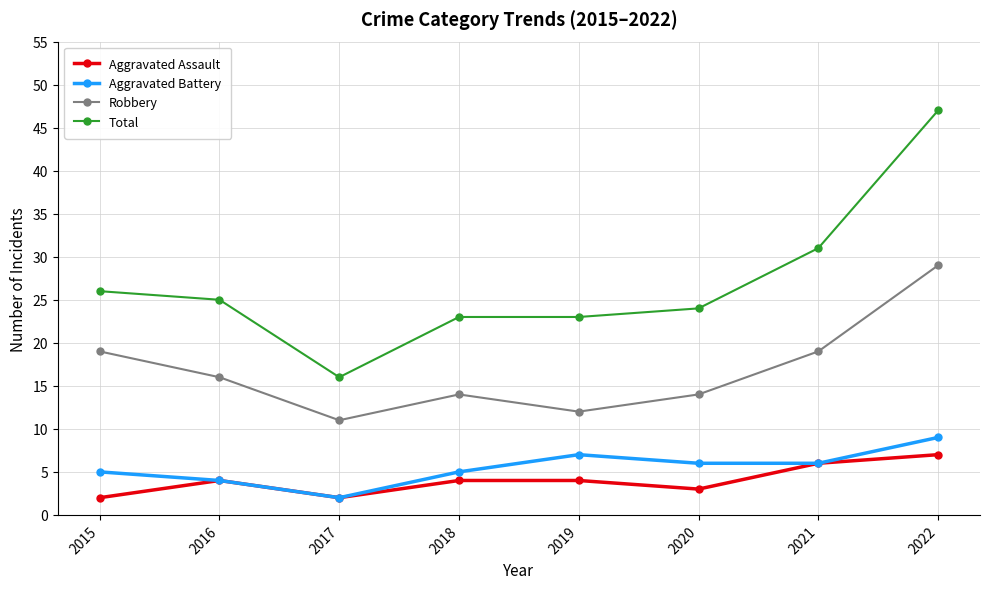

True or false: Total has a value of 7 at 2020.

False